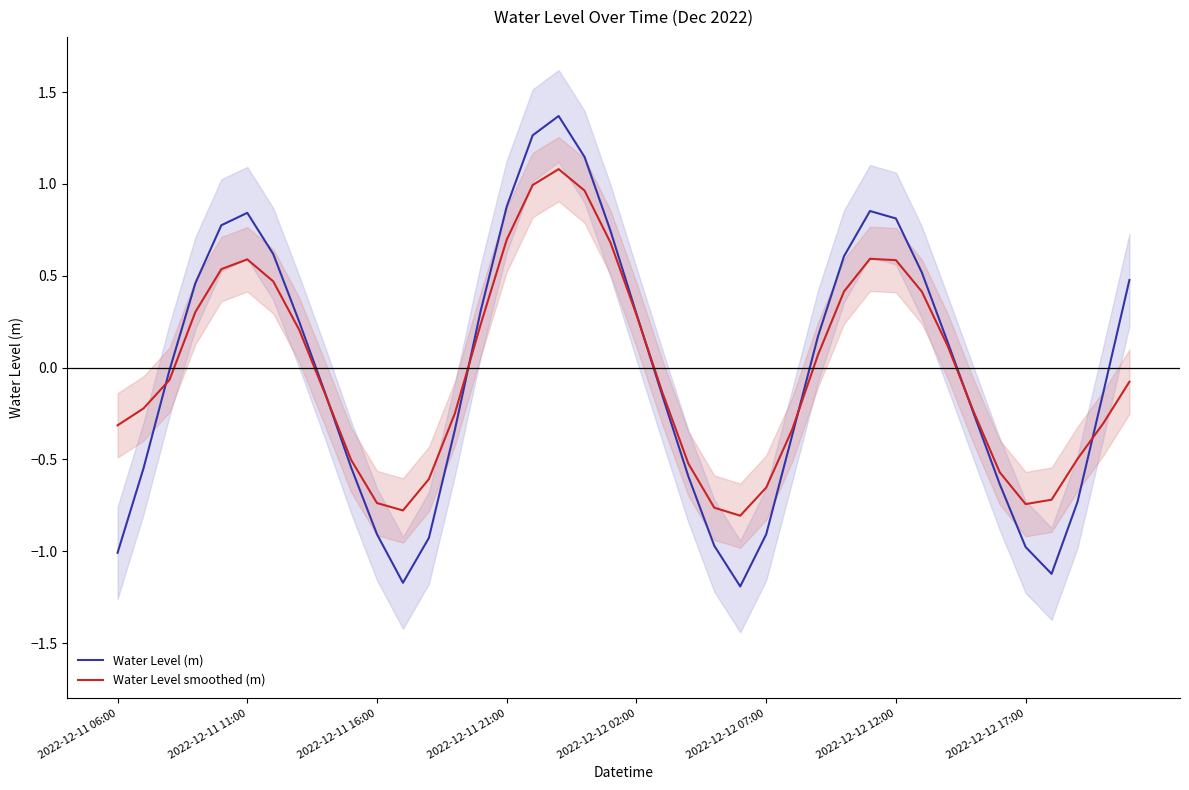

After their last crossing, which series has the higher values: Water Level smoothed (m) or Water Level (m)?

Water Level (m)